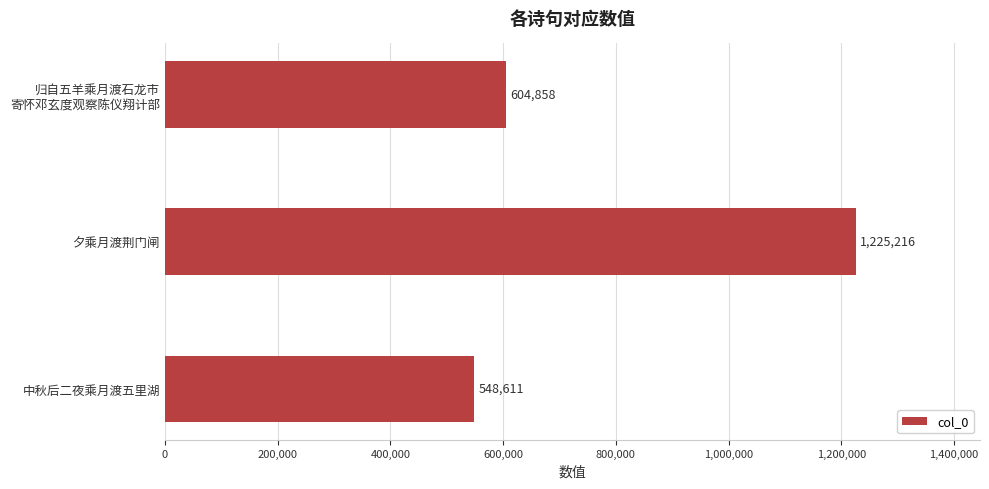

The chart shows a value of 1225216 at 夕乘月渡荆门闸. True or false?

True